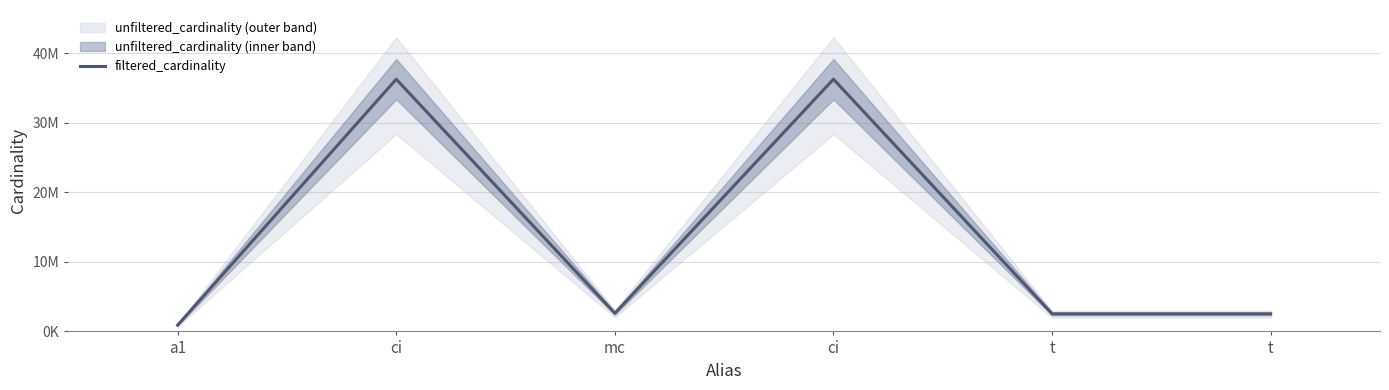

Reading left to right, transcribe all the data shown in this chart.

a1=901343	ci=36244344	mc=2609129	ci=36244344	t=2528312	t=2528312